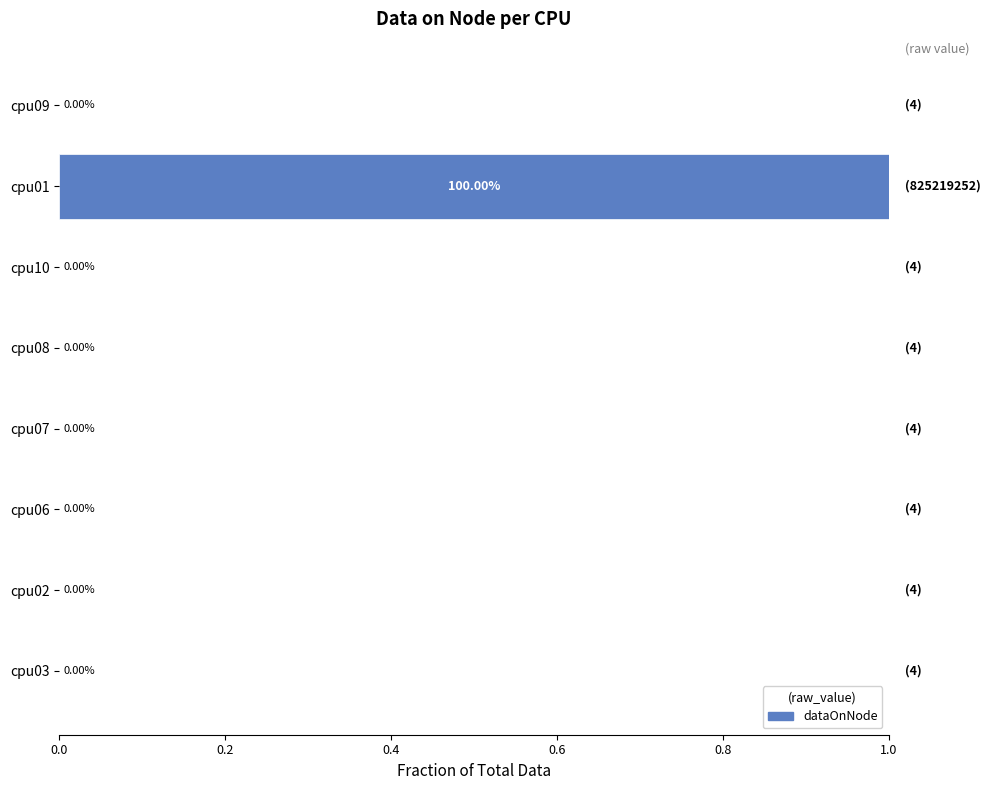

What is the average value?

0.1